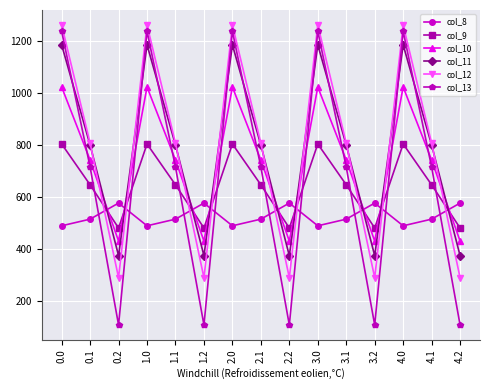

What is the label of the 7th point from the right?

2.2